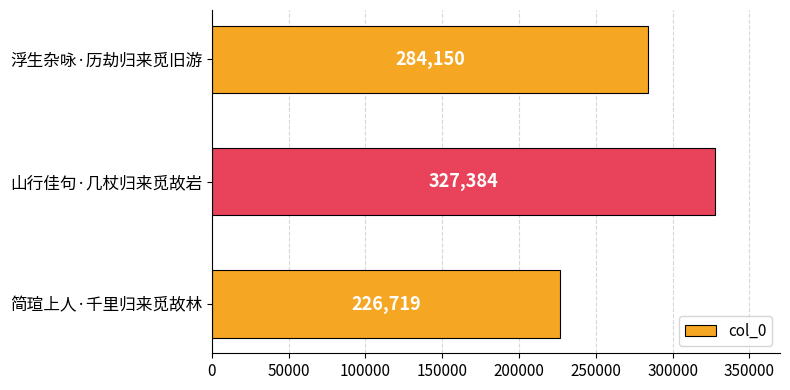

Count the values in the range 226719 to 327384.

3